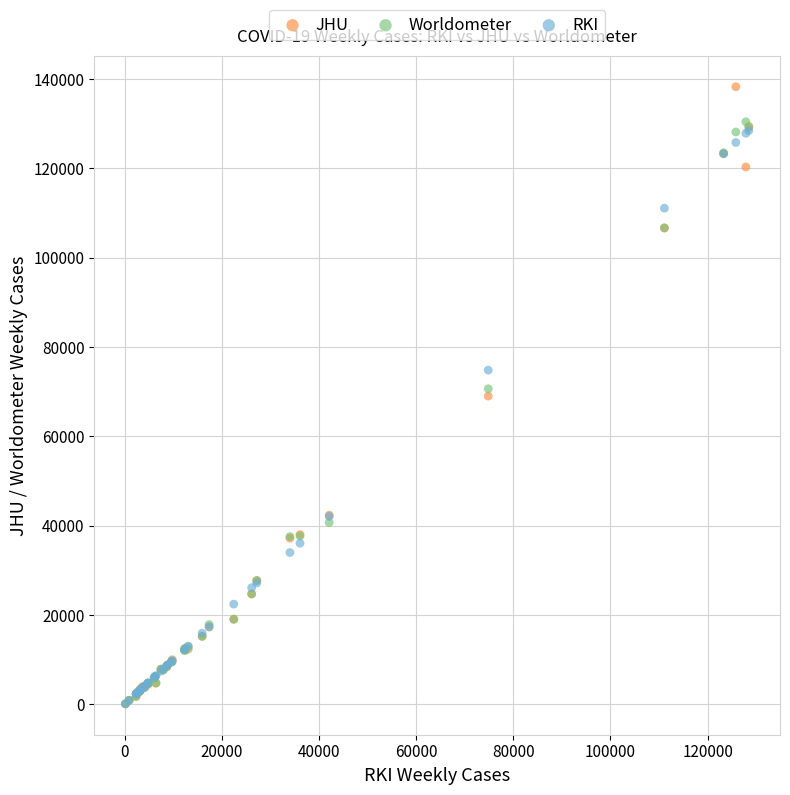

What are all the series names shown in the legend?

JHU, Worldometer, RKI